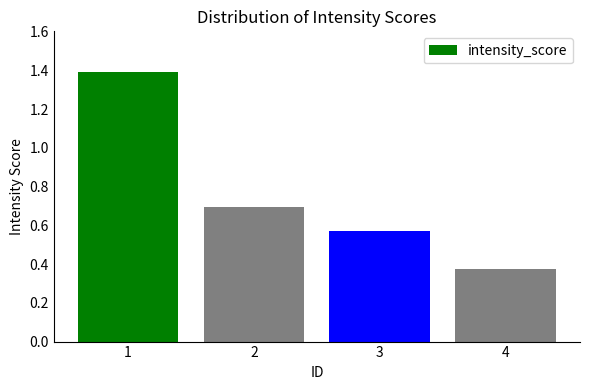

The chart shows a value of 1.2 at 2. True or false?

False